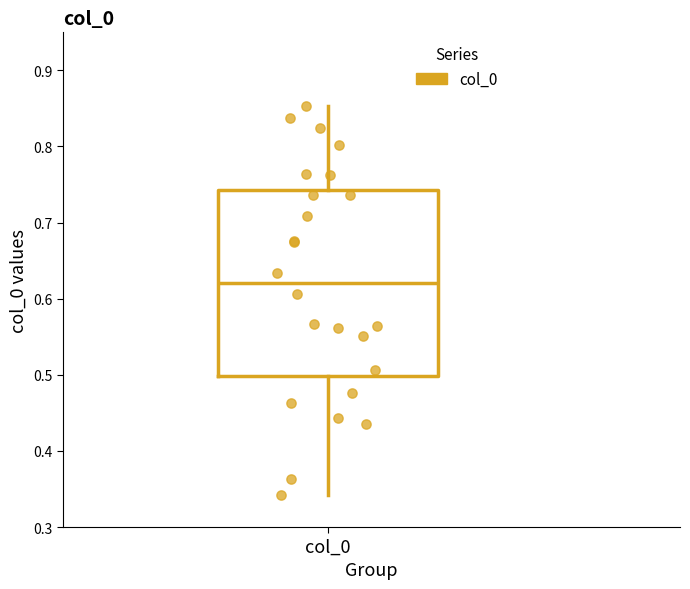

Transcribe this box plot: give where the median line is, the range the box spans, and where the two whiskers end, as read against the y-axis. The values are not printed on the chart, so give them approximately, as read against the axis.

median 0.62, box 0.50 to 0.74, whiskers 0.34 to 0.85